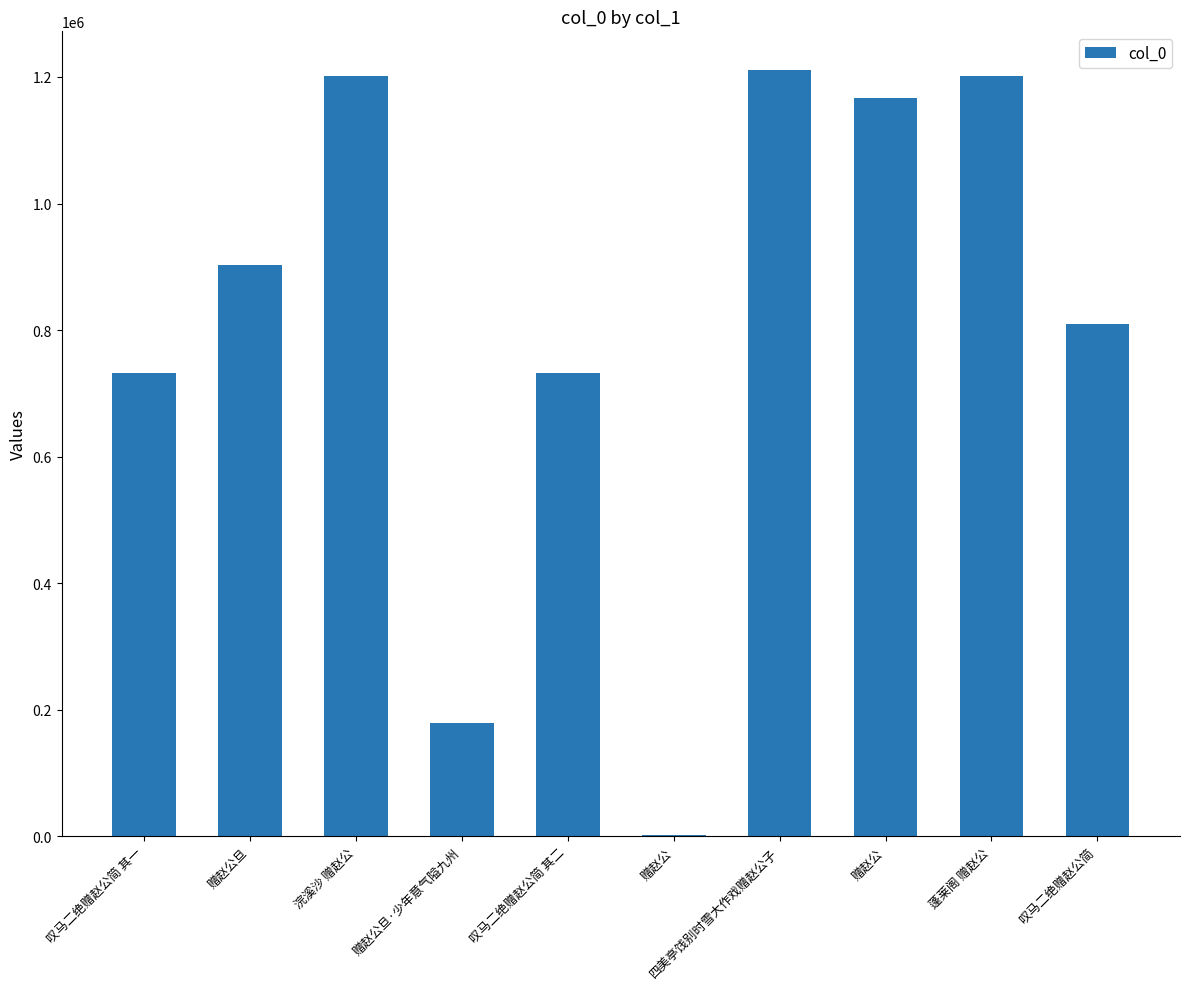

How many data points does each series have?

10